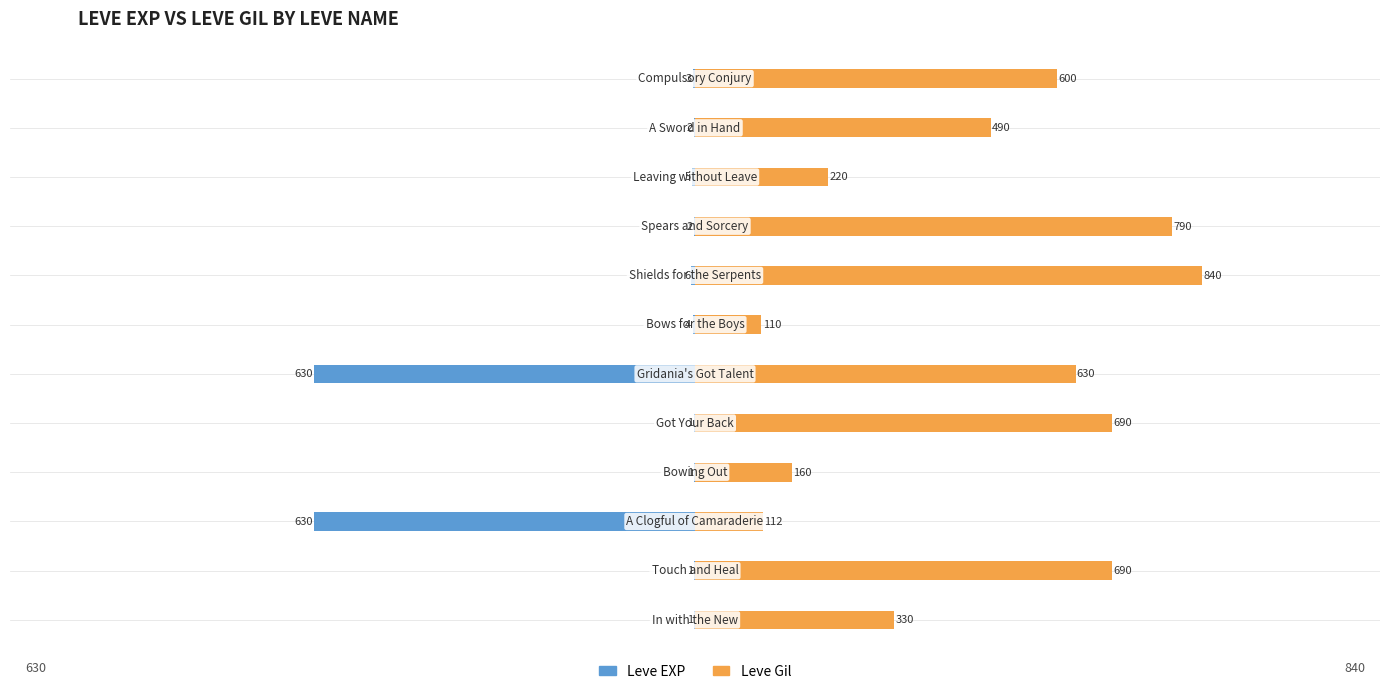

Does the chart contain stacked bars?

No